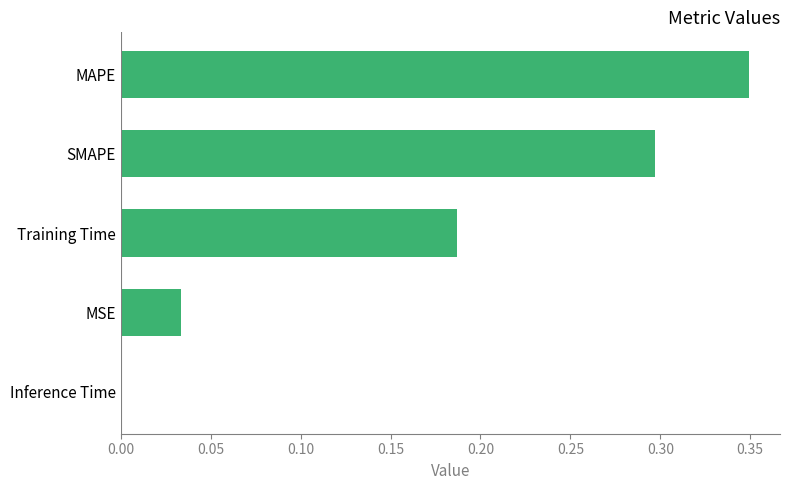

Between SMAPE and MAPE, which is larger?

MAPE